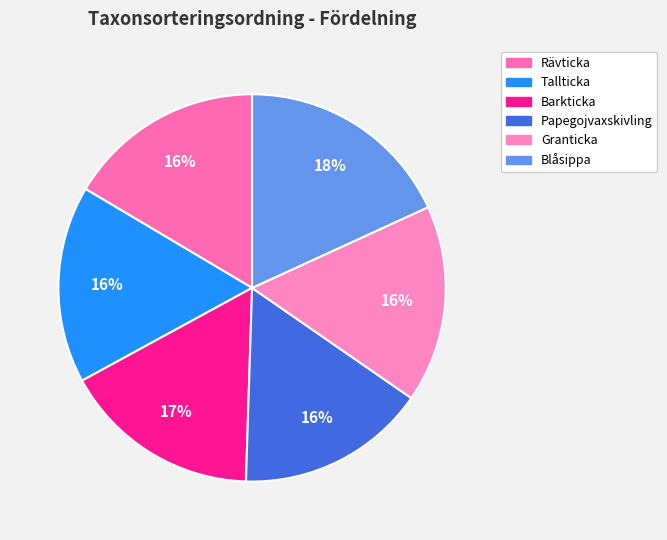

The Blåsippa slice represents 18% of the pie. True or false?

True